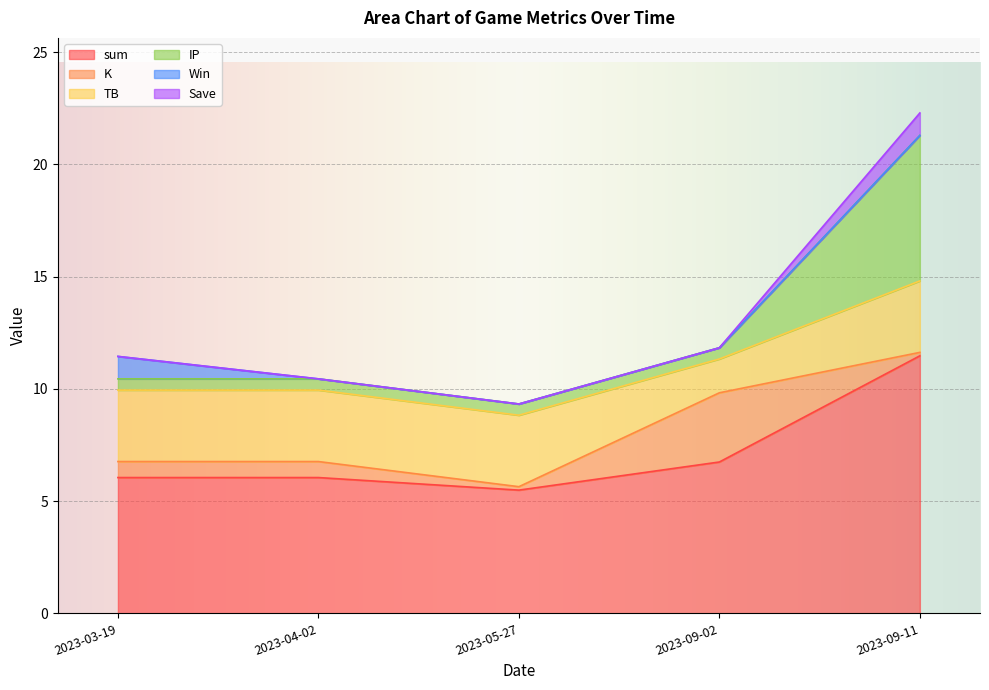

At which label does sum reach its peak?

2023-09-11